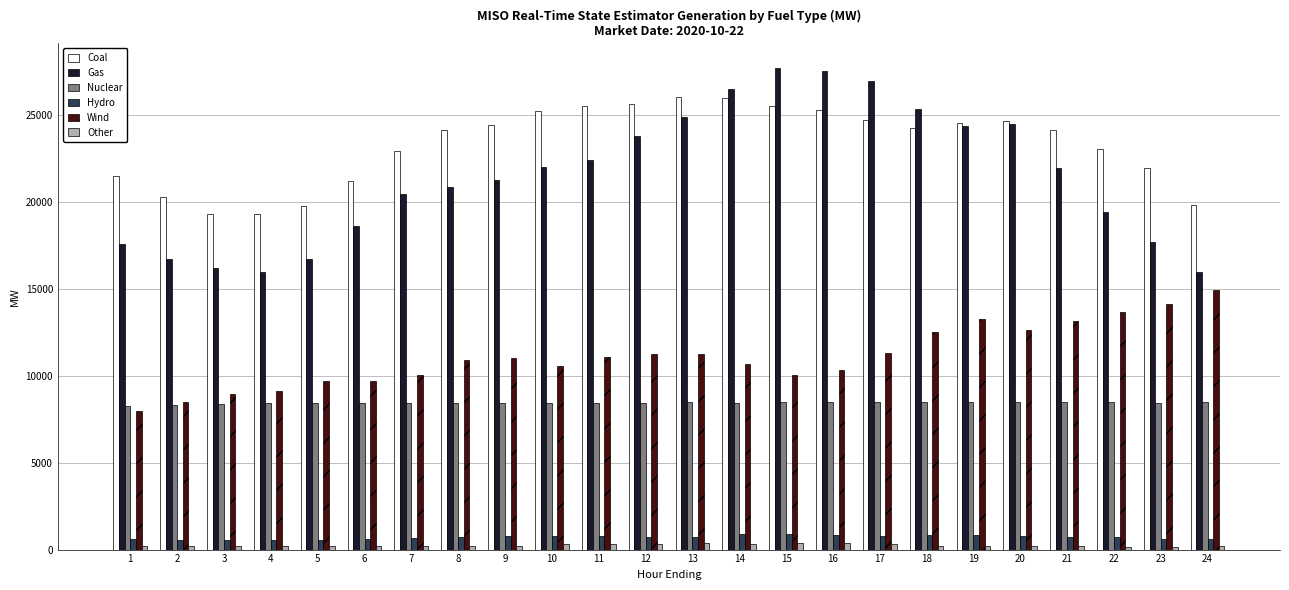

At which label does Wind first exceed 11025?

9